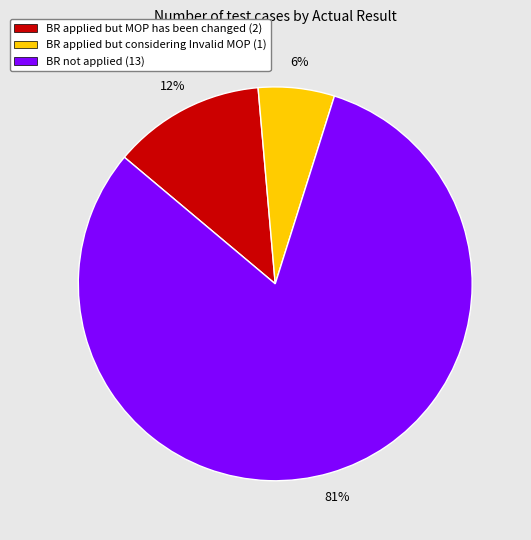

Rank the categories by value from lowest to highest.

BR applied but considering Invalid MOP, BR applied but MOP has been changed, BR not applied